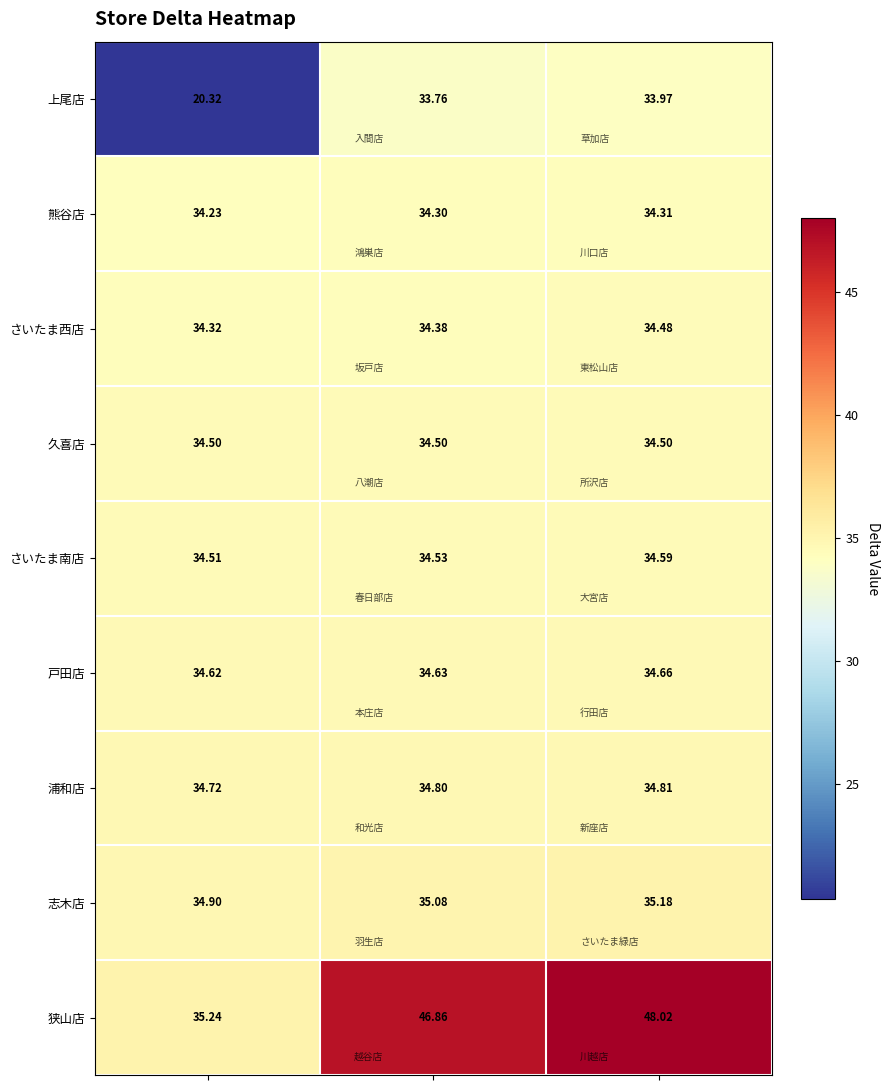

Rank the series by their maximum value, from highest to lowest.

狭山店, 志木店, 浦和店, 戸田店, さいたま南店, 久喜店, さいたま西店, 熊谷店, 上尾店